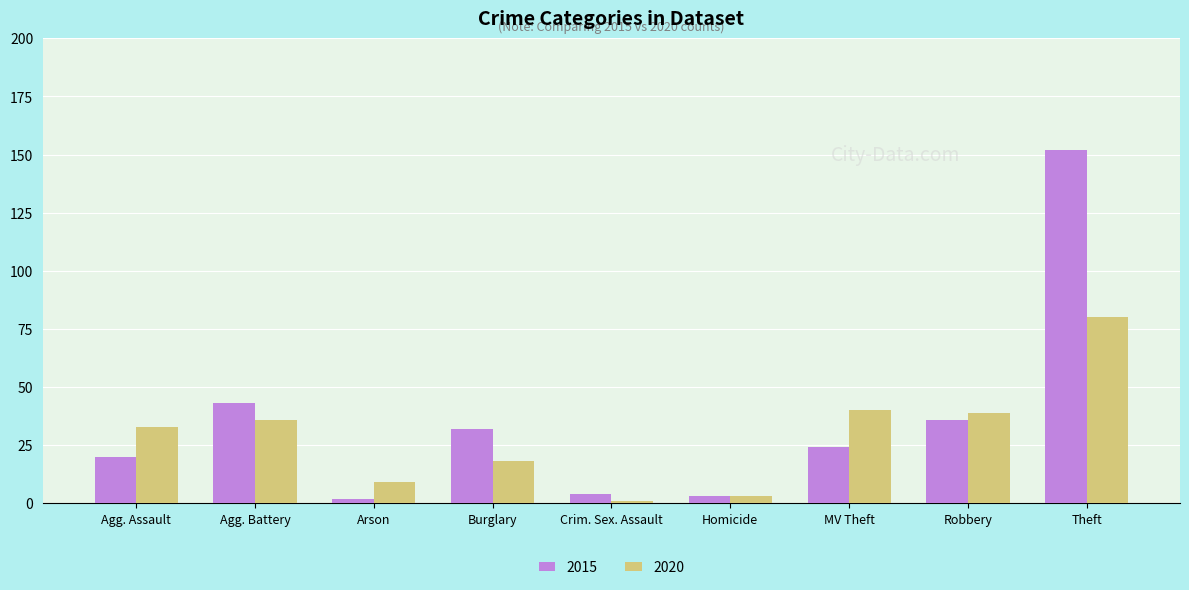

Reading left to right, list all the values displayed in this chart.

2015: 20	43	2	32	4	3	24	36	152
2020: 33	36	9	18	1	3	40	39	80